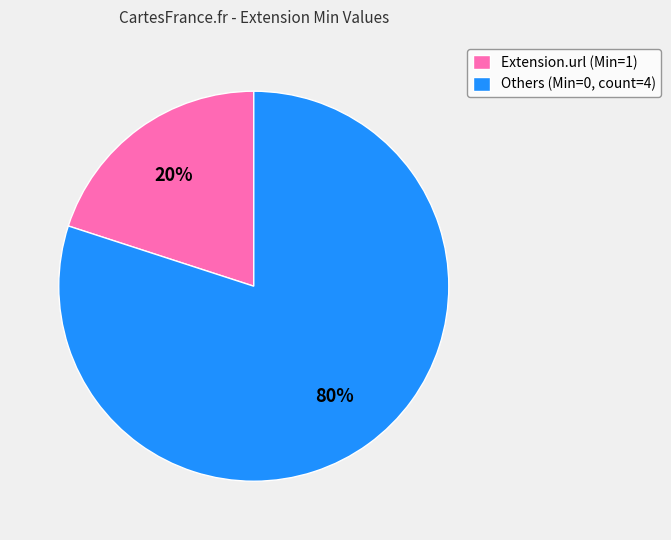

The Extension.url (Min=1) slice represents 20% of the pie. True or false?

True